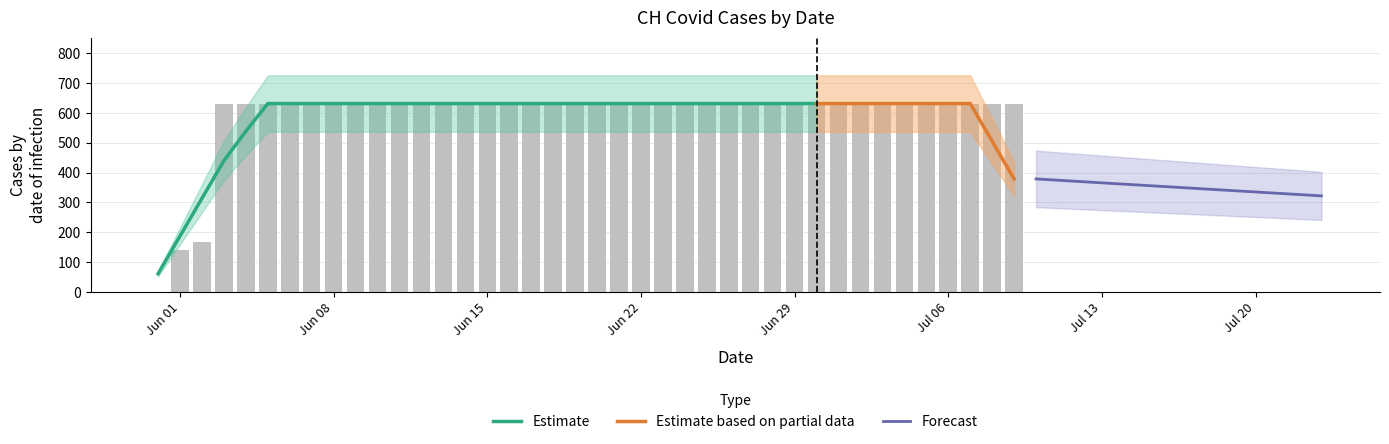

What is the ratio of the value at 2020-06-02 to the value at 2020-07-07?

0.3